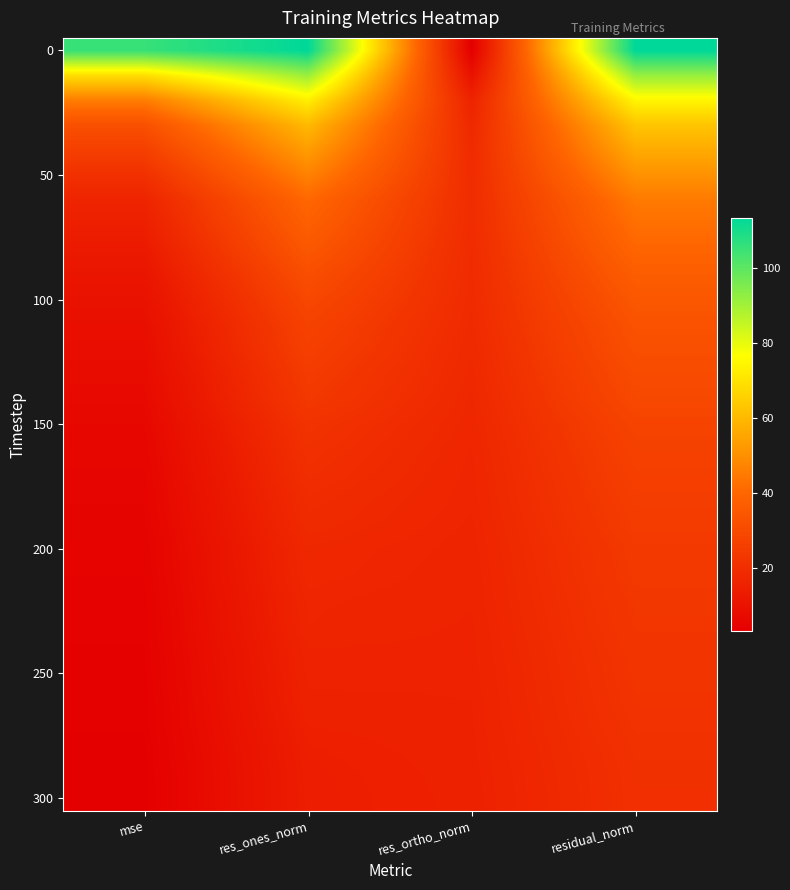

What is the minimum value shown in the chart?

3.3